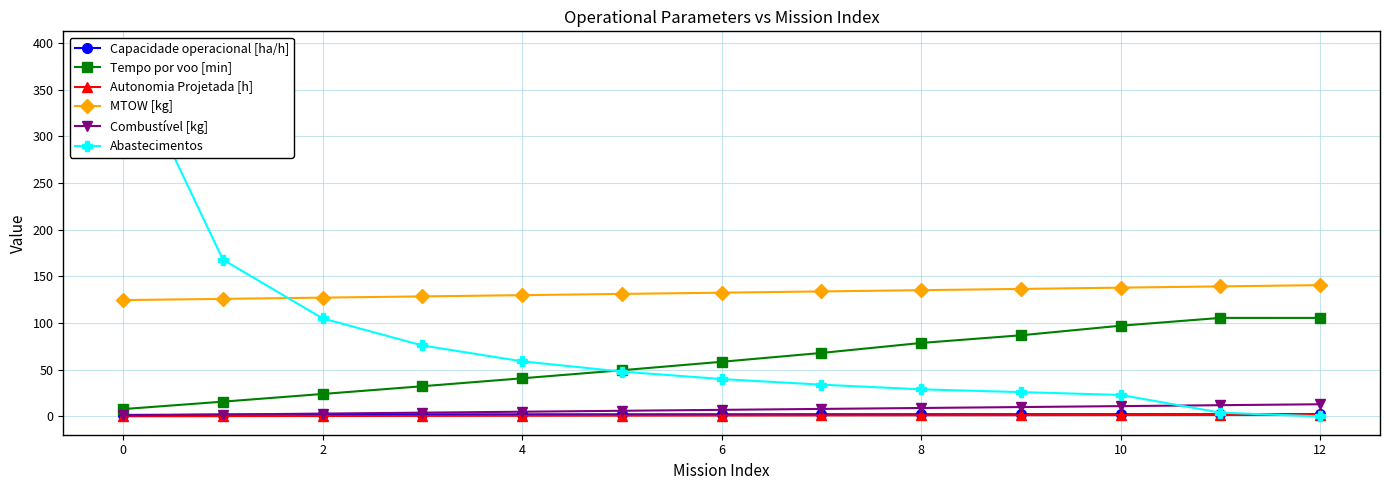

Is it true that Tempo por voo [min] equals 78.7 at 8?

True